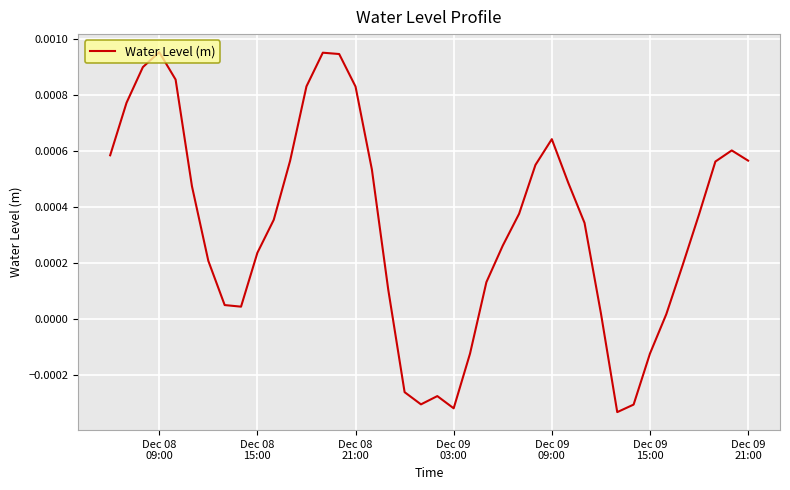

How many lines are shown in the chart?

1